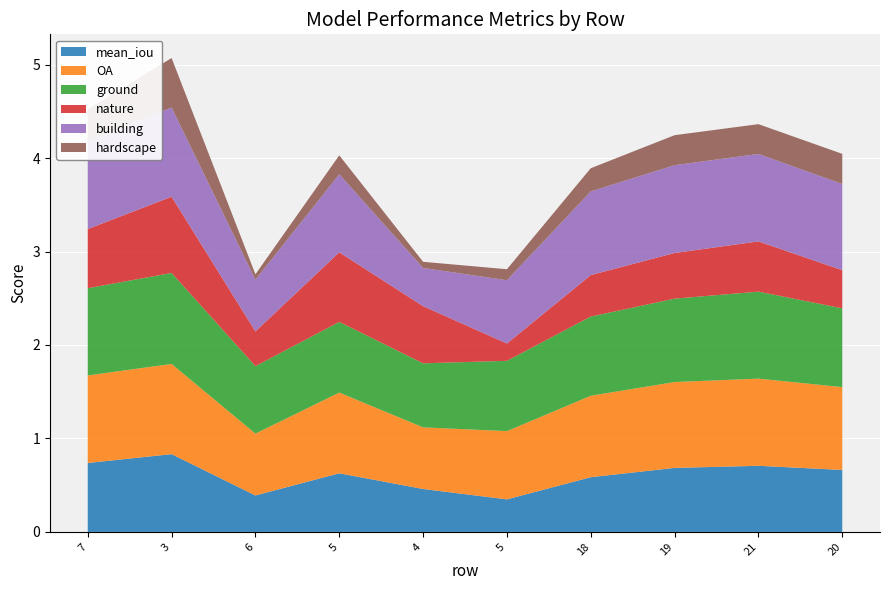

Reading left to right, transcribe all the data shown in this chart.

mean_iou: 7=0.7	3=0.8	6=0.4	5=0.6	4=0.5	5=0.3	18=0.6	19=0.7	21=0.7	20=0.7
OA: 7=0.9	3=1.0	6=0.7	5=0.9	4=0.7	5=0.7	18=0.9	19=0.9	21=0.9	20=0.9
ground: 7=0.9	3=1.0	6=0.7	5=0.8	4=0.7	5=0.8	18=0.8	19=0.9	21=0.9	20=0.8
nature: 7=0.6	3=0.8	6=0.4	5=0.7	4=0.6	5=0.2	18=0.4	19=0.5	21=0.5	20=0.4
building: 7=0.9	3=1.0	6=0.6	5=0.8	4=0.4	5=0.7	18=0.9	19=0.9	21=0.9	20=0.9
hardscape: 7=0.3	3=0.5	6=0.1	5=0.2	4=0.1	5=0.1	18=0.2	19=0.3	21=0.3	20=0.3